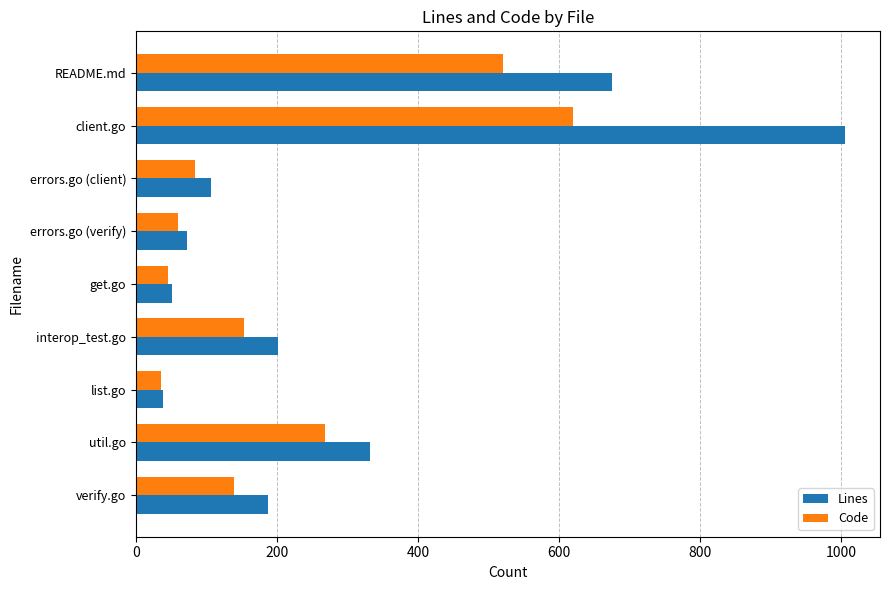

How many distinct data groups are displayed?

2